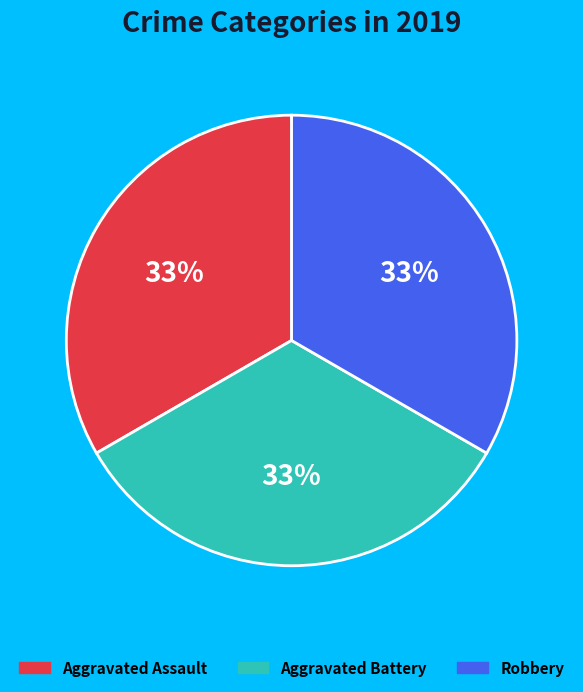

Is there any slice that represents more than half of the pie?

No